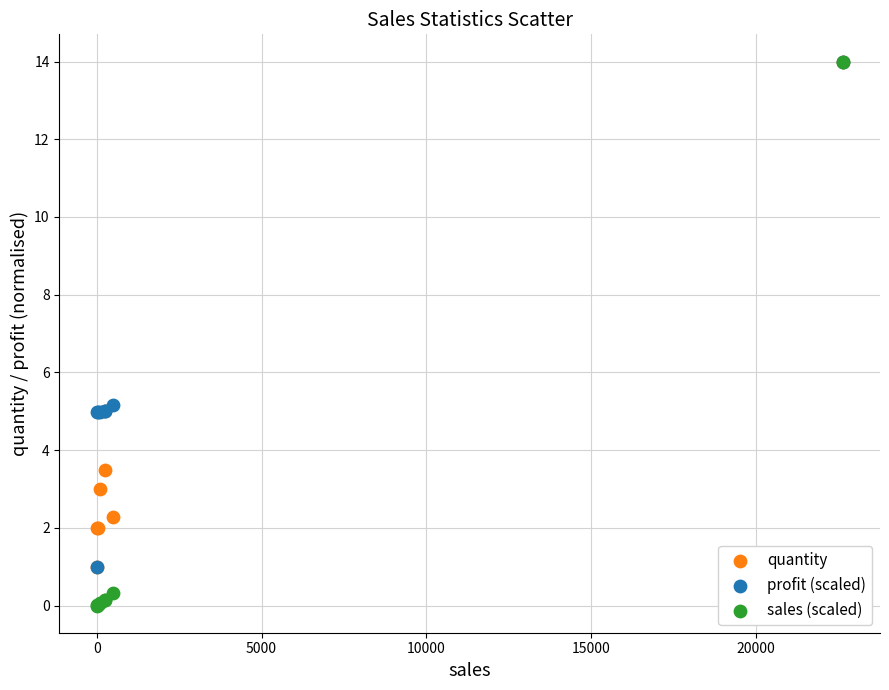

What are all the series names shown in the legend?

quantity, profit (scaled), sales (scaled)